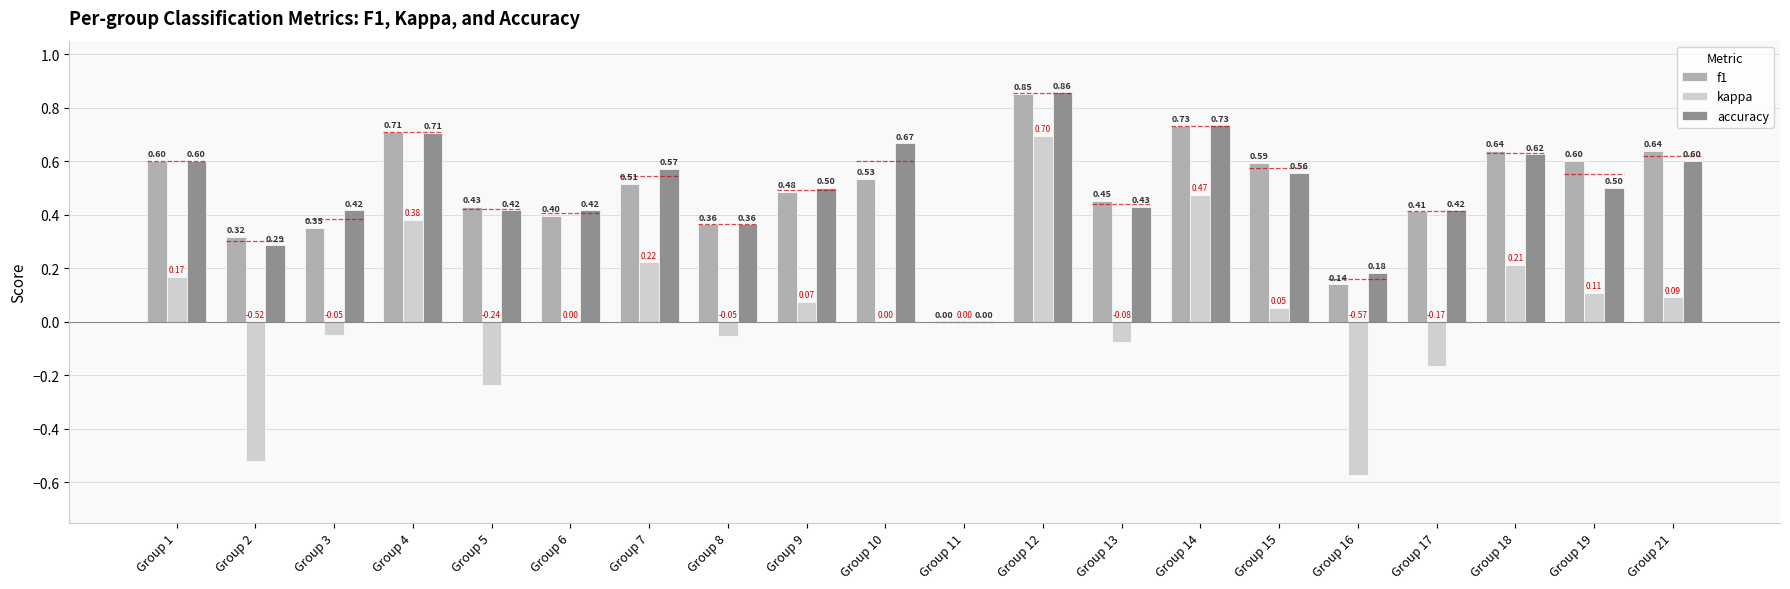

Which category has the highest value in the kappa series?

Group 12